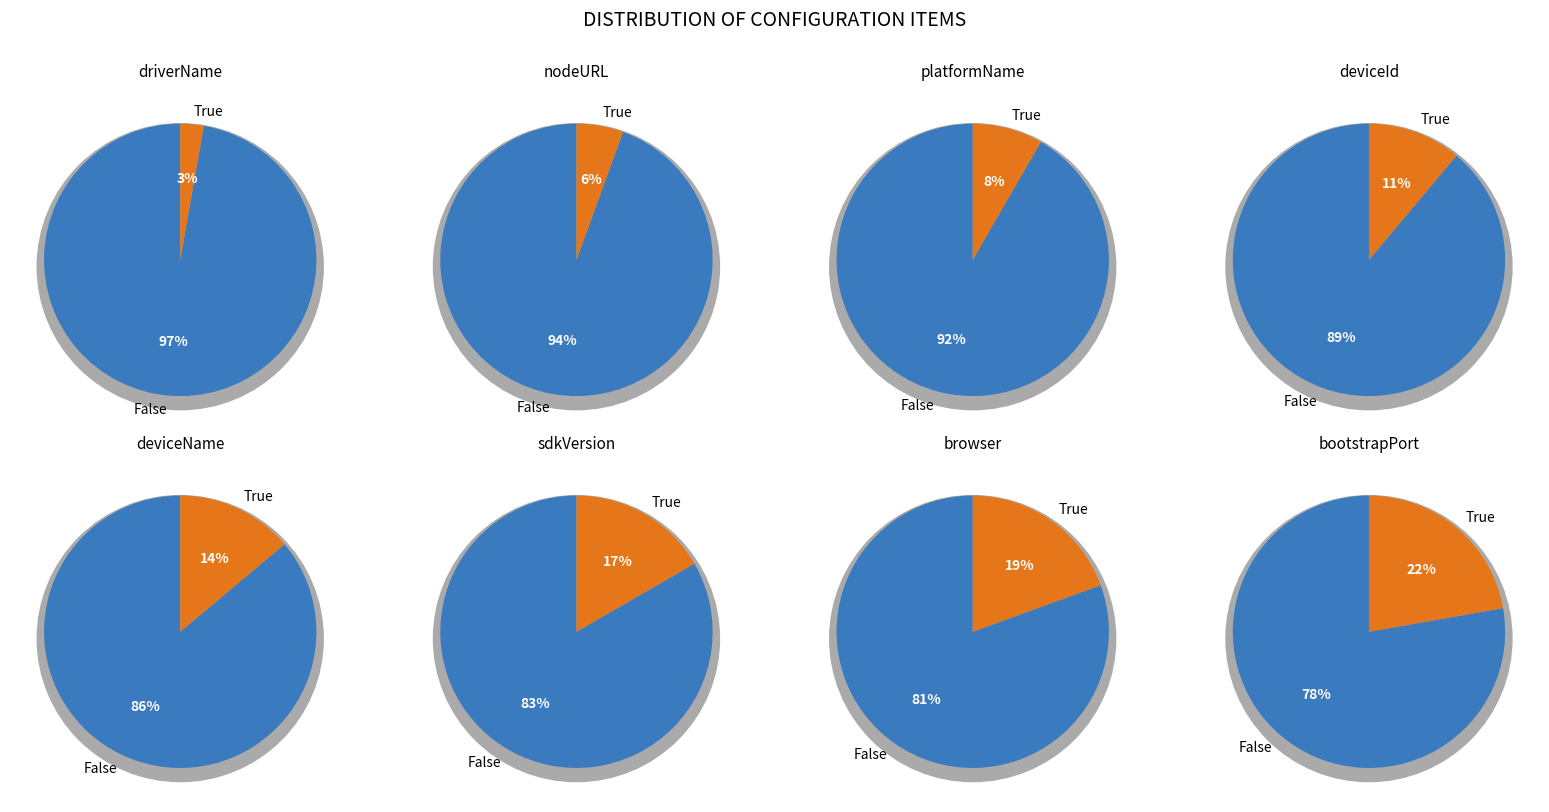

To the nearest percent, what portion does platformName represent?

8%